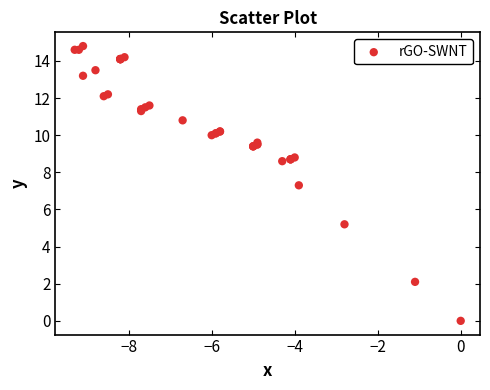

What Y value in the scatter plot is closest to 7?

7.3